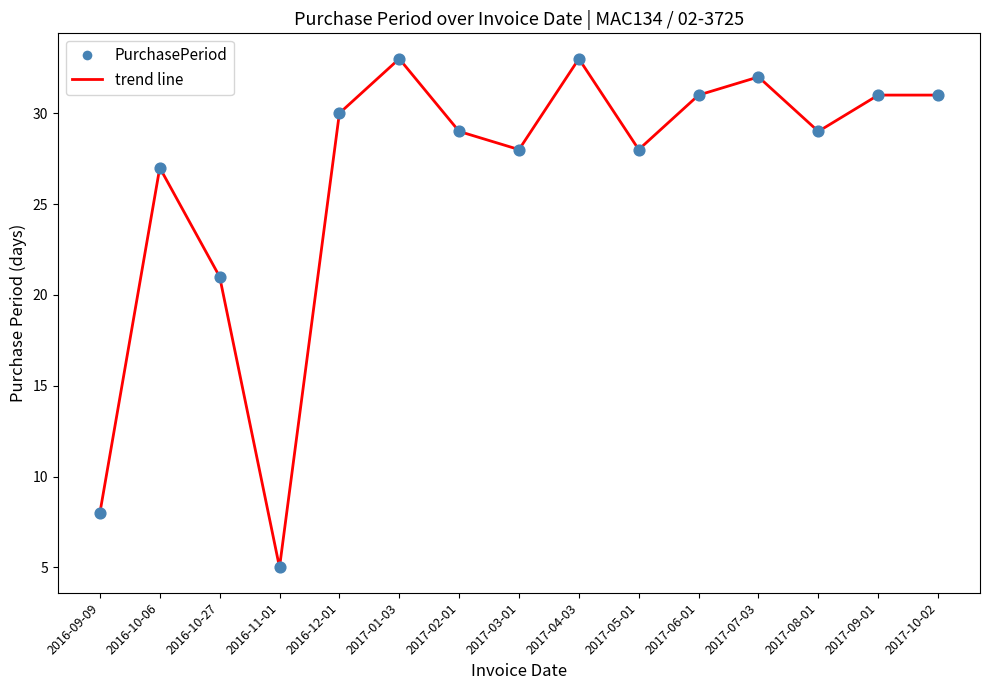

What is the difference between the maximum and minimum values?

28